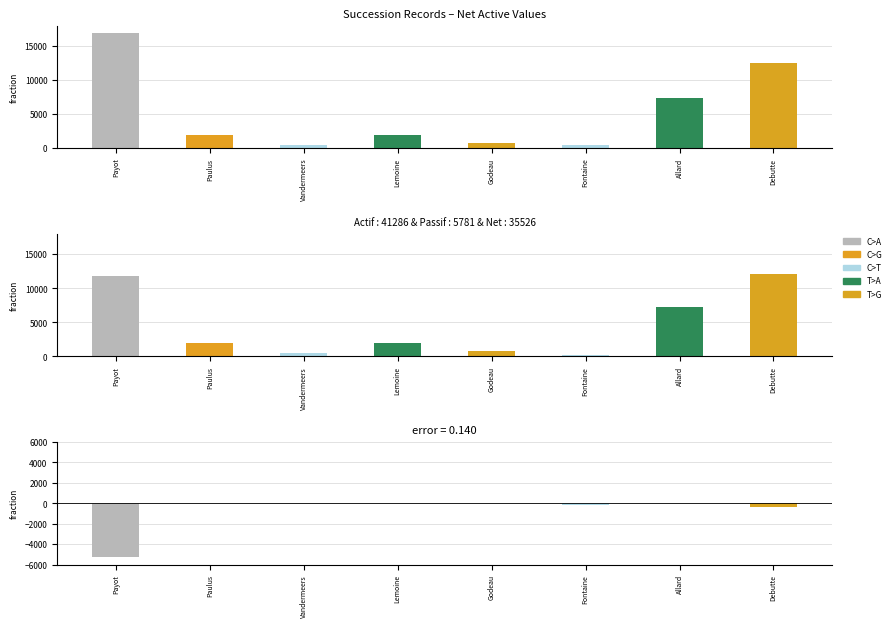

At Lemoine, list the series in order from largest to smallest.

Actif (net), Net, Residual